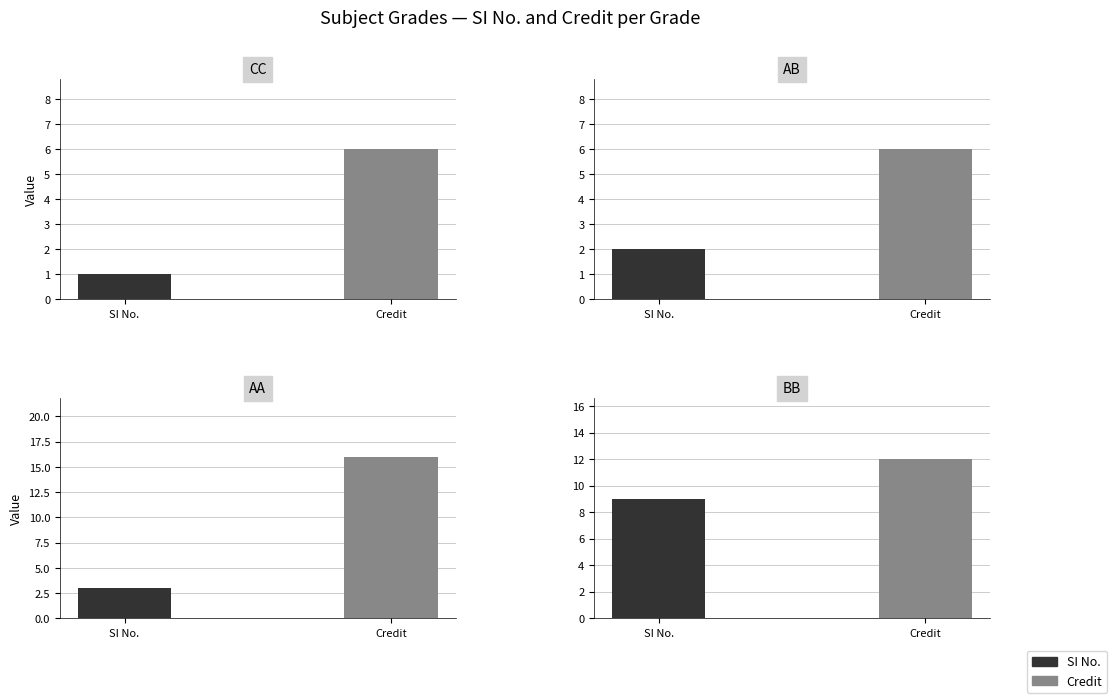

At how many categories does at least one series exceed 4?

5